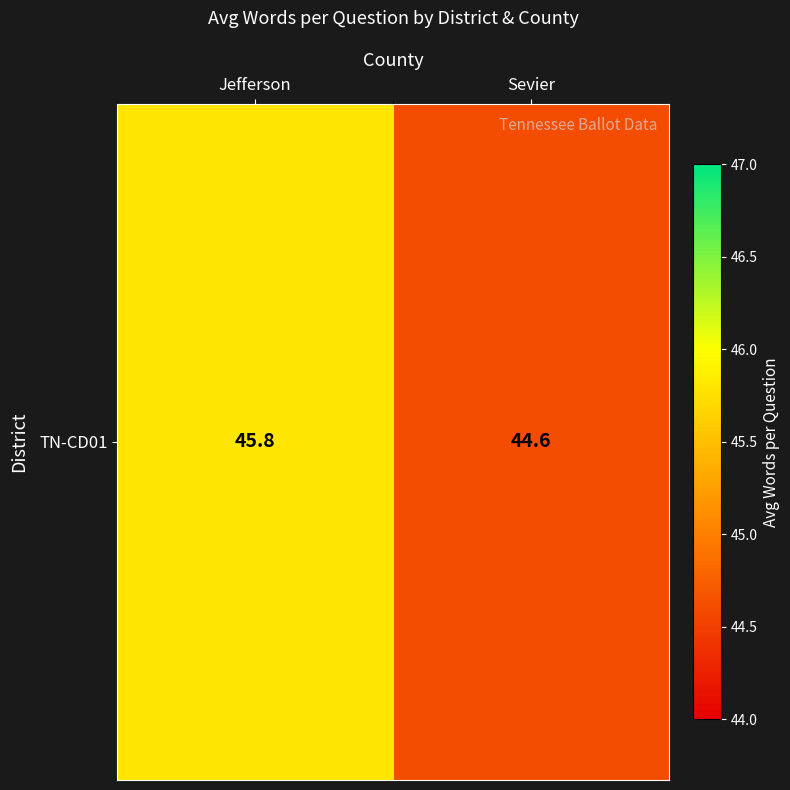

What is the greatest value displayed?

45.8